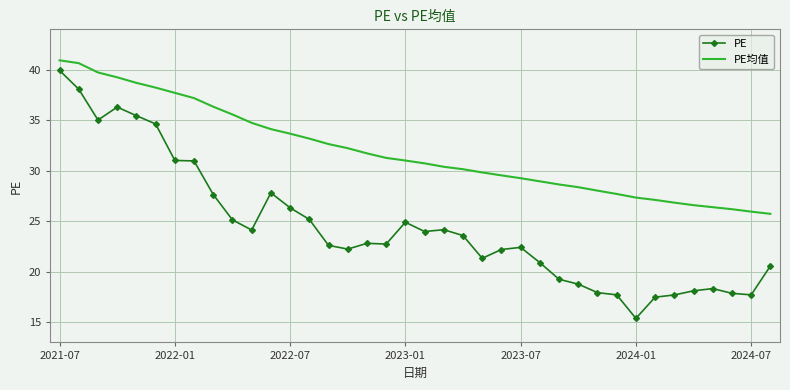

True or false: PE and PE均值 intersect in this chart.

False